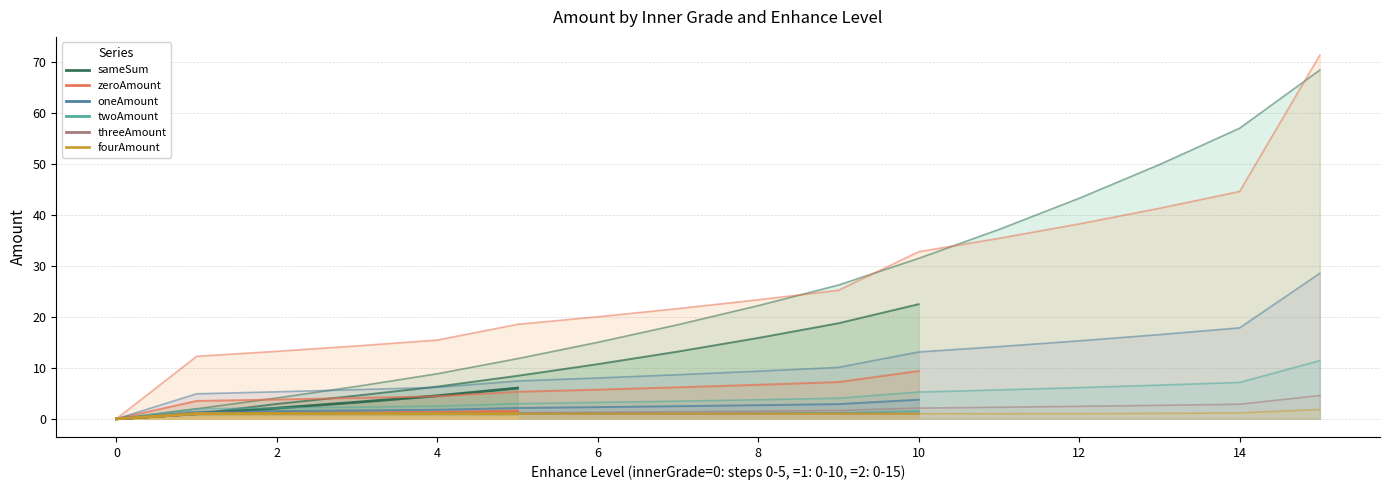

How many lines are shown in the chart?

6